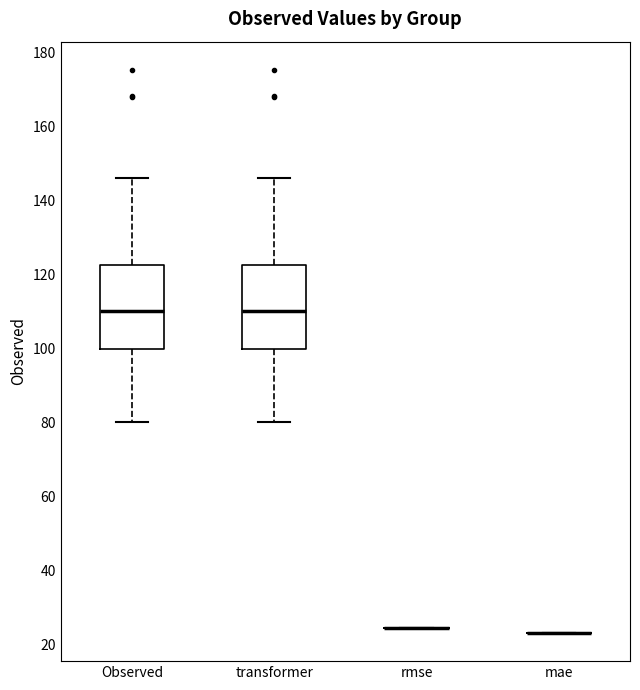

Where is the lower edge of the box for Observed on the y-axis? The values are not printed on the chart, so give them approximately, as read against the axis.

100